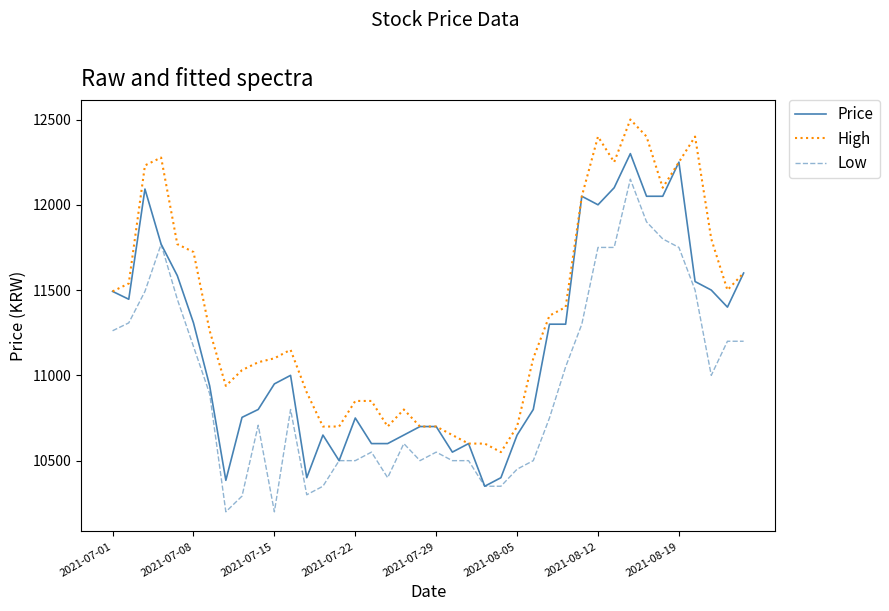

Which series has the largest total across all categories?

High